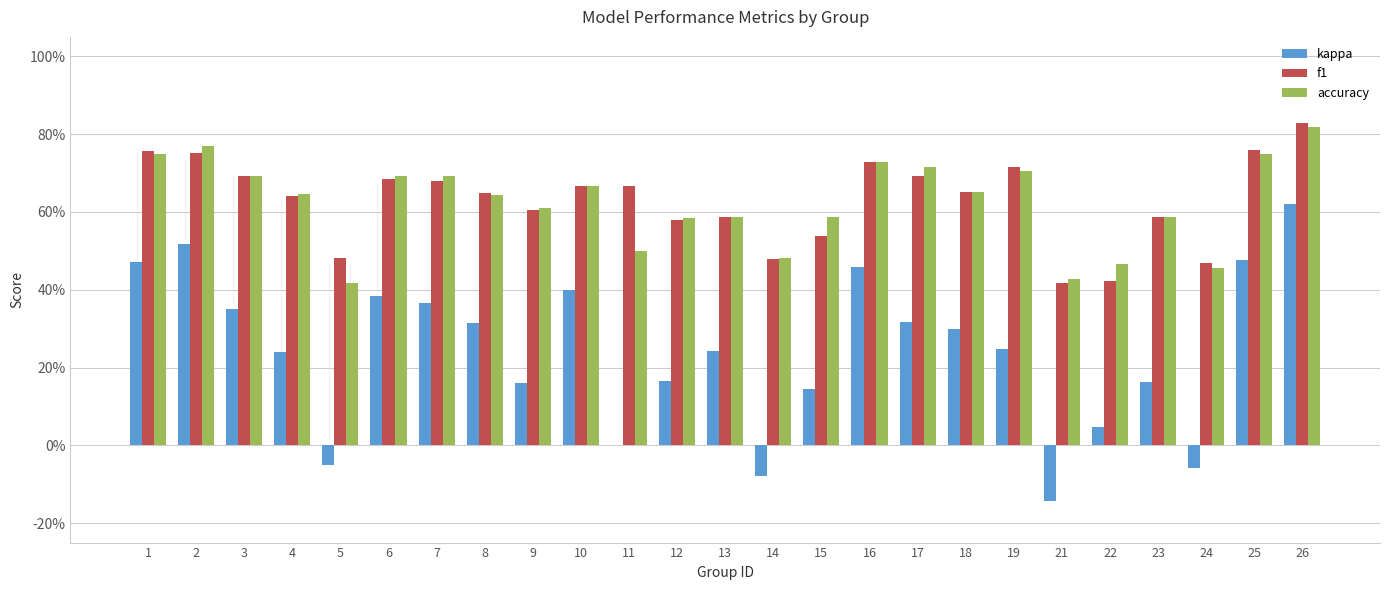

Are the bars horizontal?

No